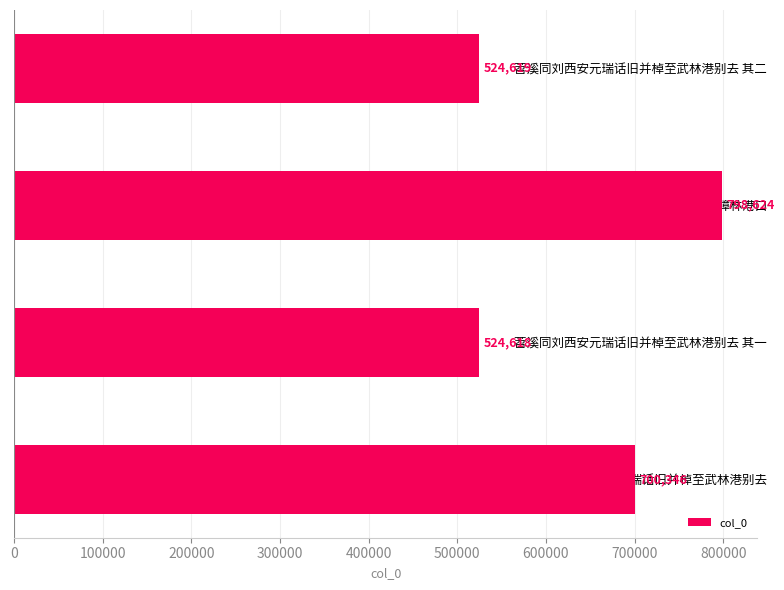

Count the number of categories in the chart.

4